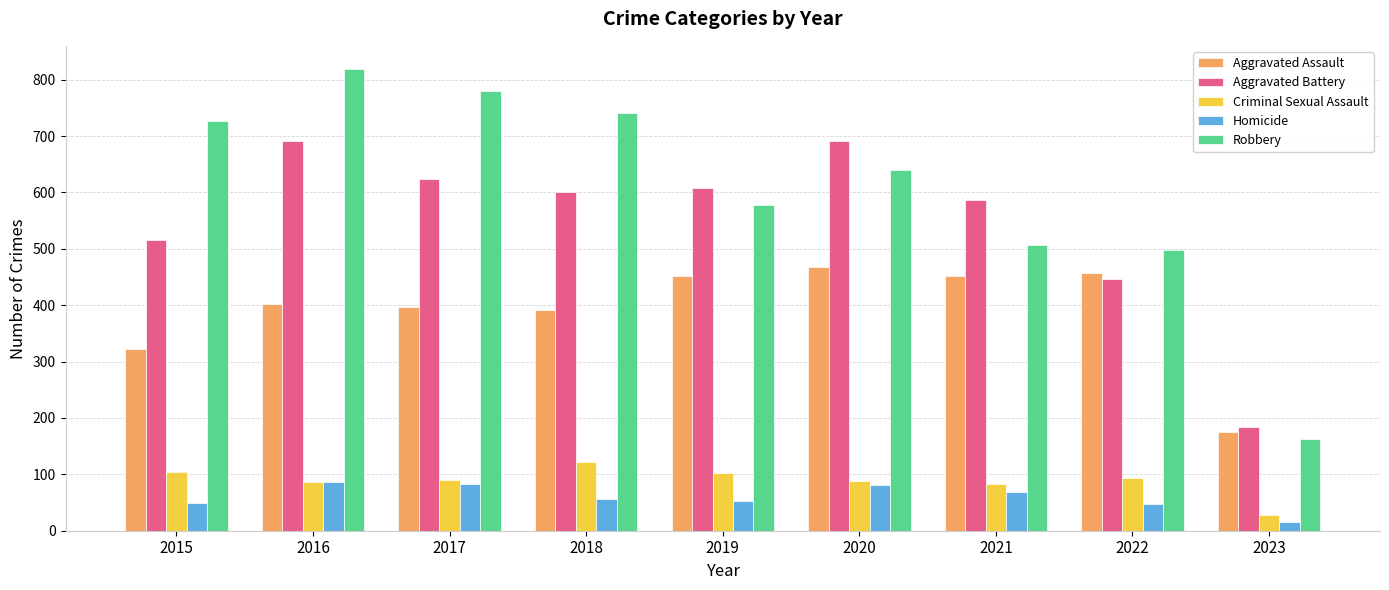

What is the difference between the highest and lowest values at 2018?

685